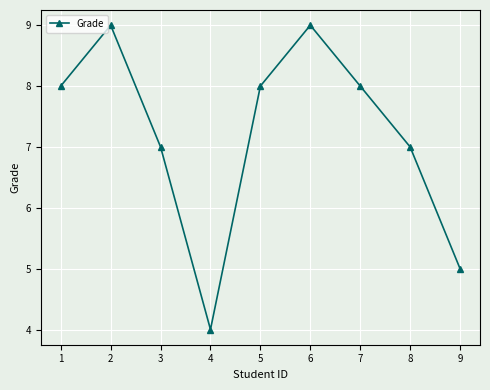

What is the minimum value shown in the chart?

4